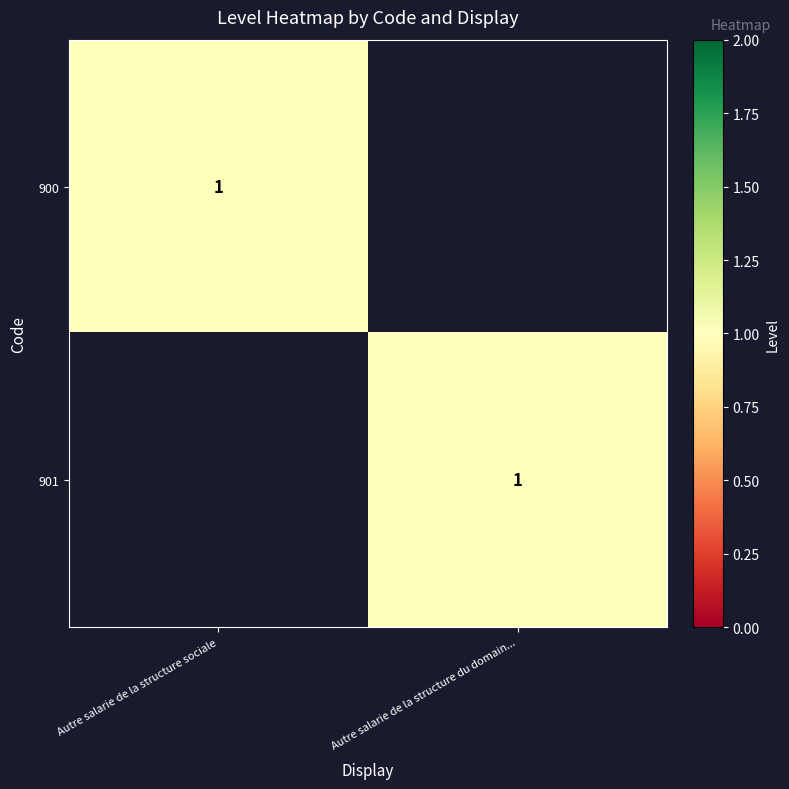

True or false: 900 has a value of 1 at Autre salarie de la structure sociale.

True